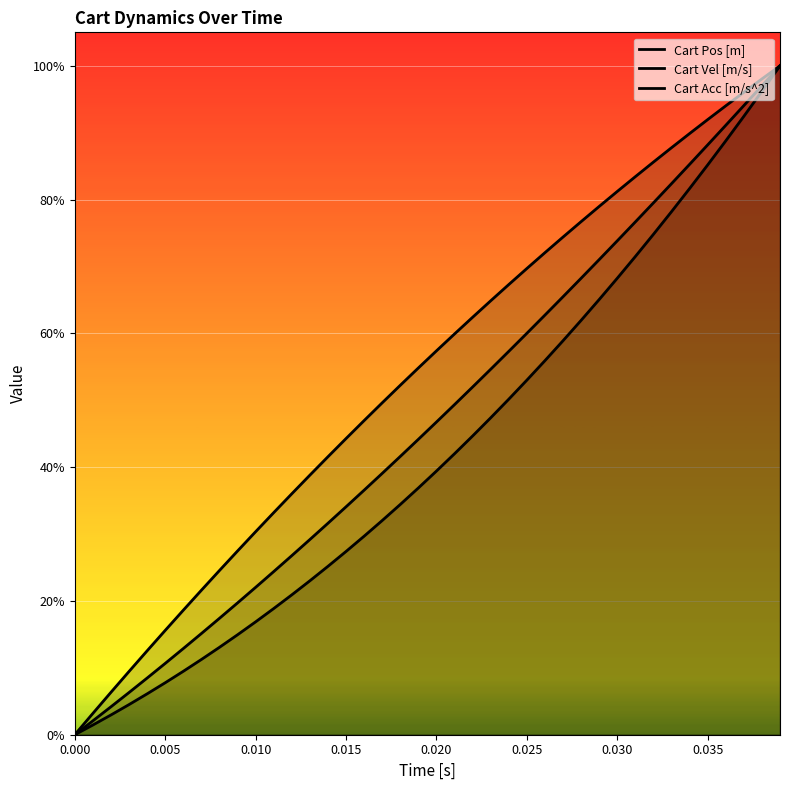

What is the greatest value displayed?

1.0